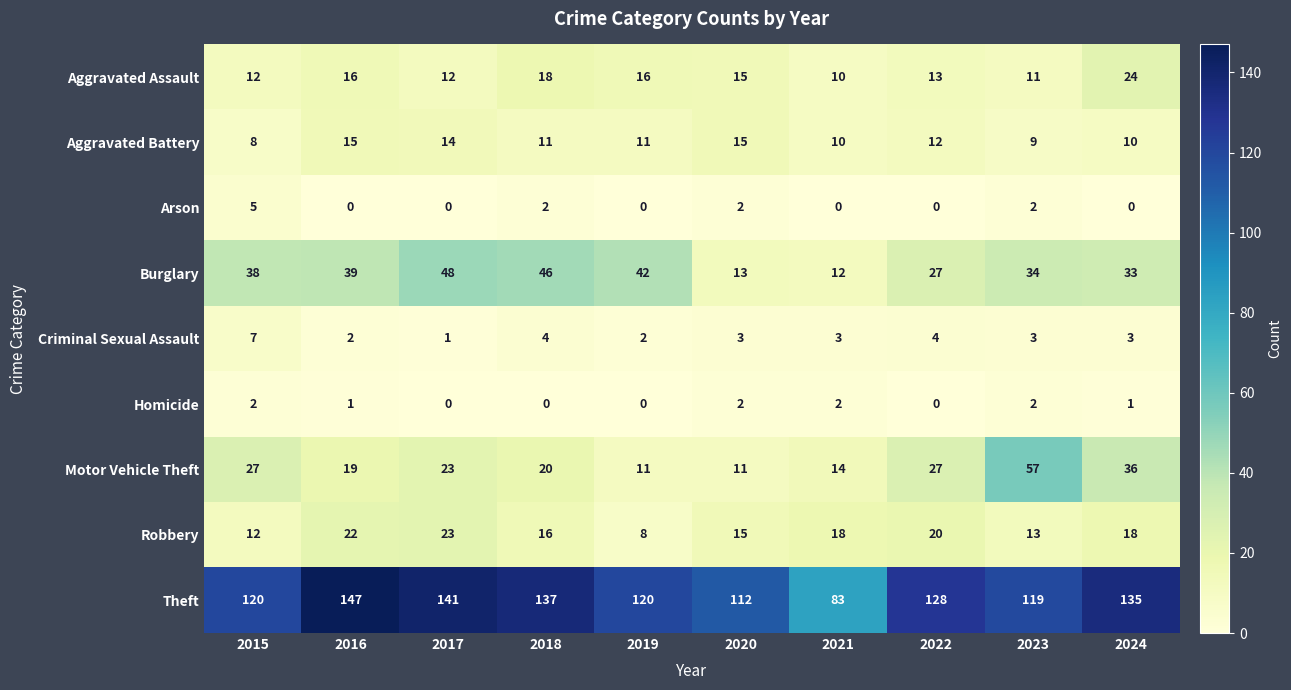

What is the difference between the Aggravated Assault values at 2017 and 2020?

3